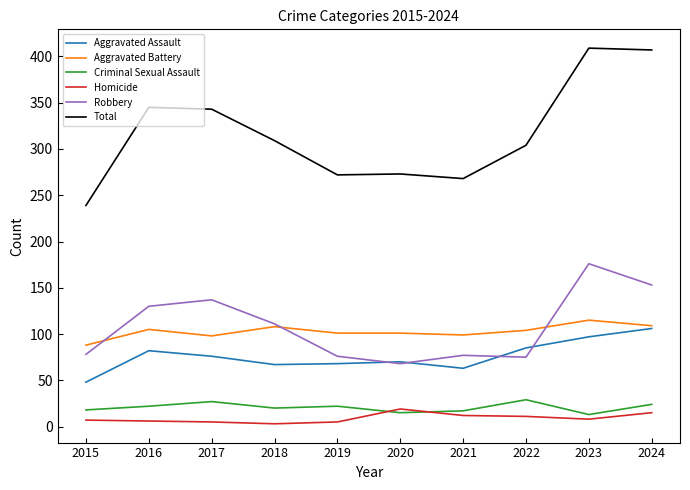

Does the chart have visible grid lines?

No